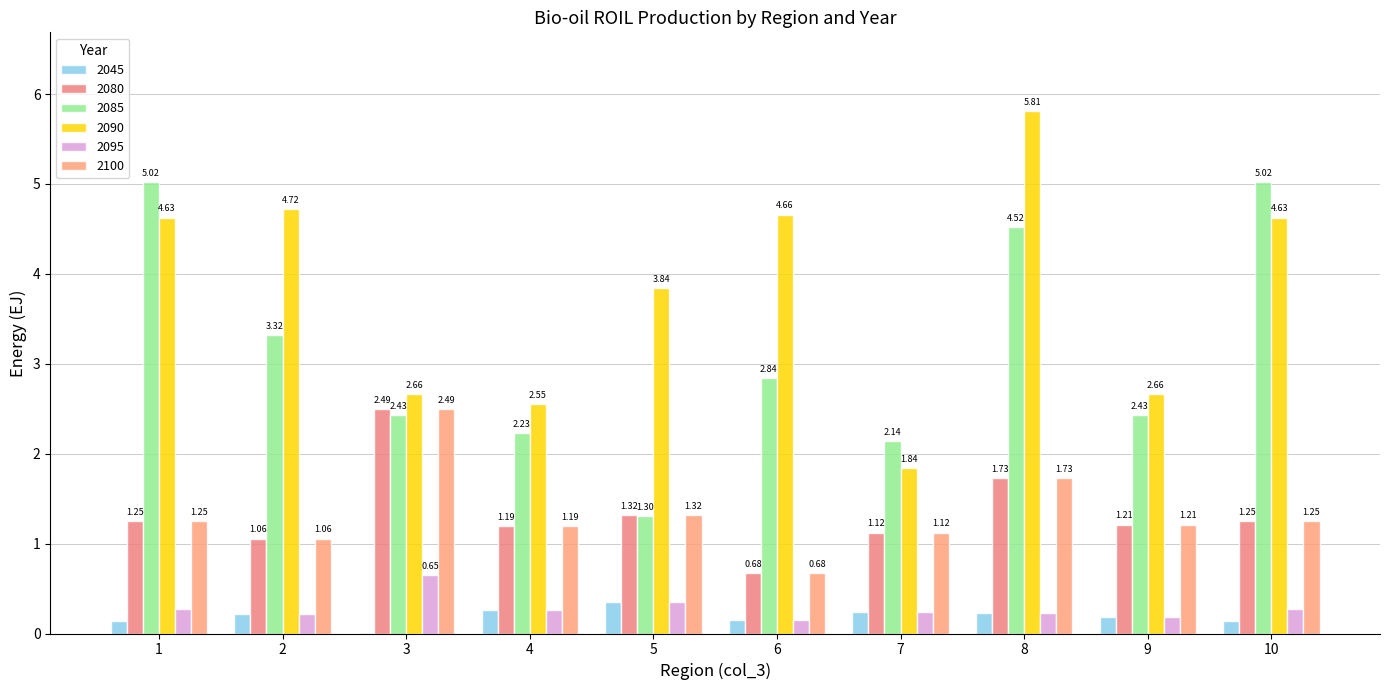

What is the sum of the 2080 values at 10 and 8?

3.0